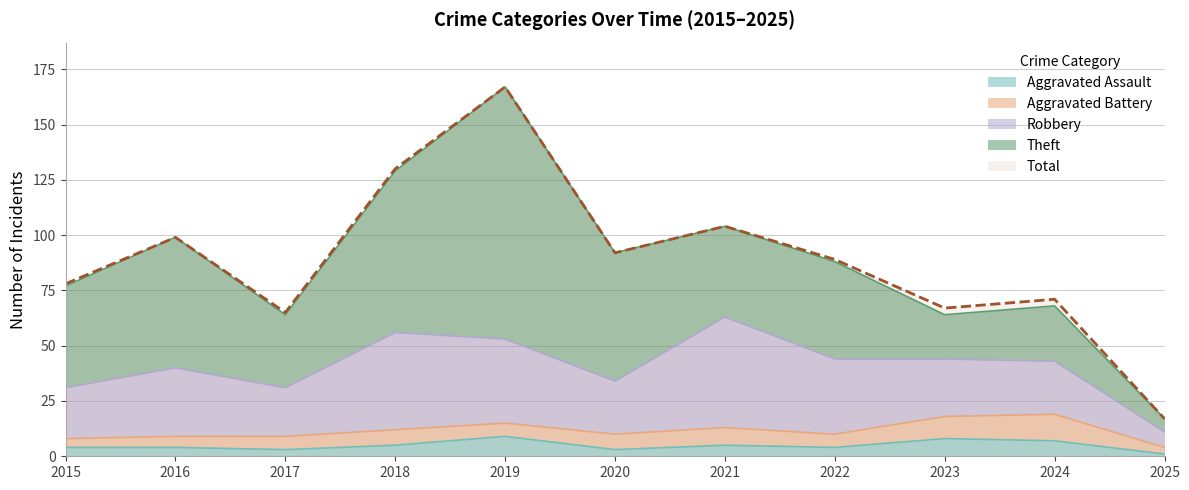

What are all the series names shown in the legend?

Aggravated Assault, Aggravated Battery, Robbery, Theft, Total